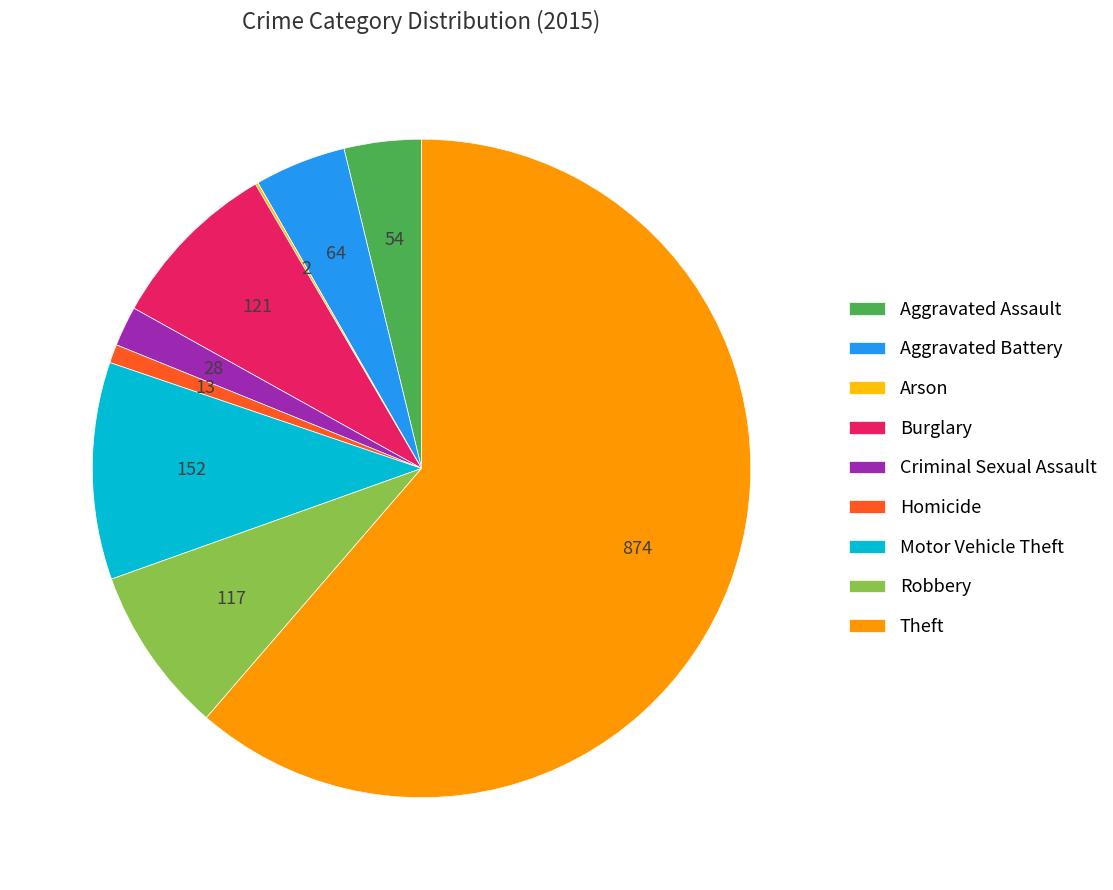

Is the sum of Aggravated Battery and Homicide greater than half?

No